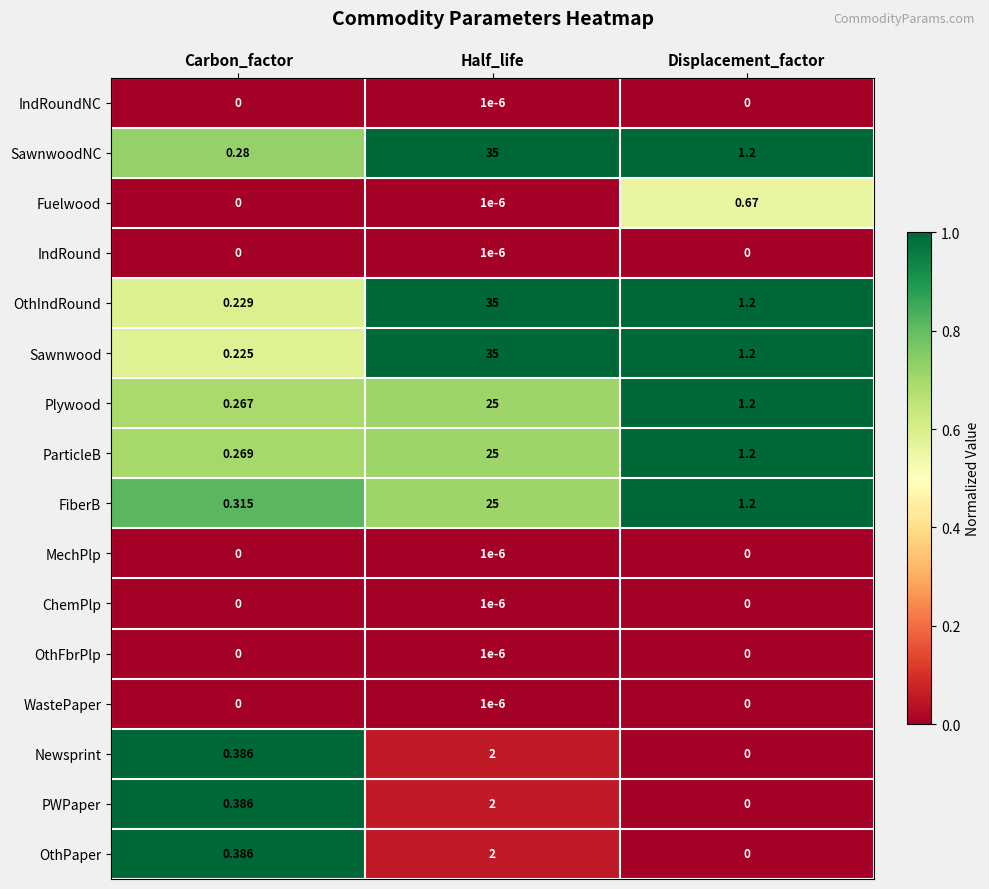

What is the difference between the highest and lowest values at Half_life?

35.0